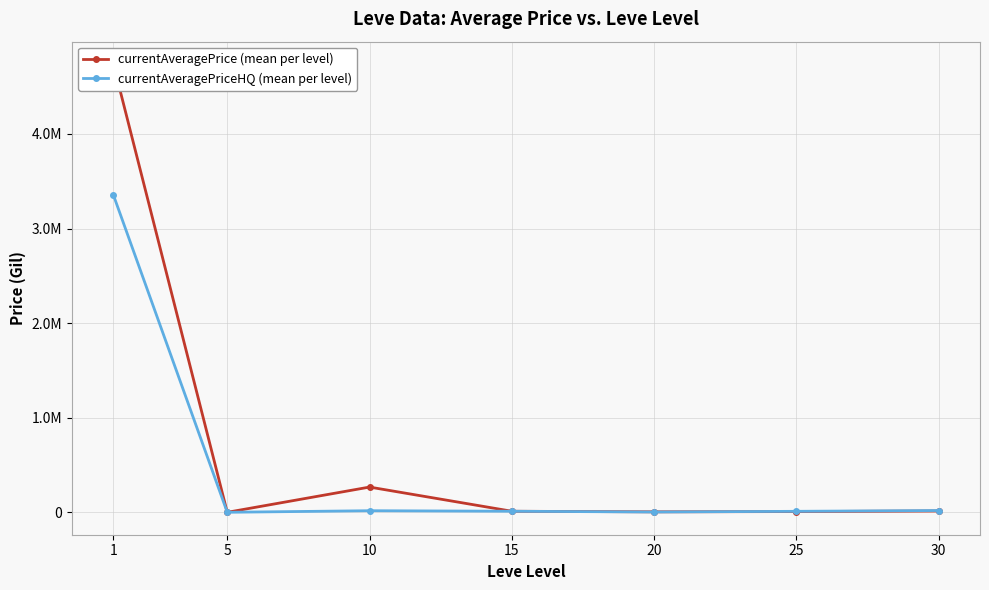

Is it true that currentAveragePriceHQ (mean per level) equals 17036.0 at 25?

False